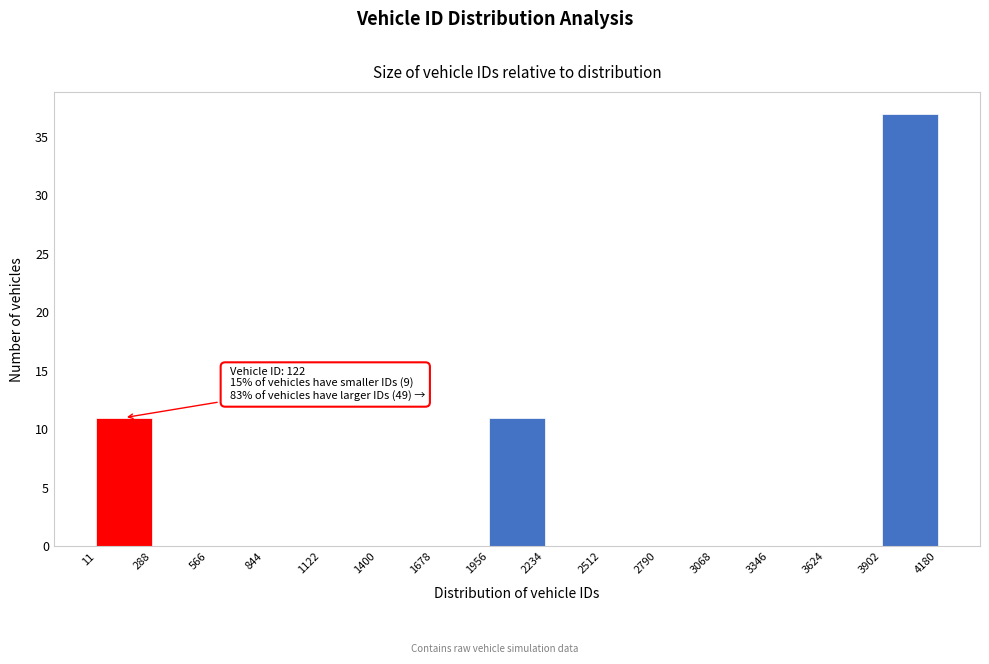

Which range on the x-axis has the tallest bar?

3902 to 4180